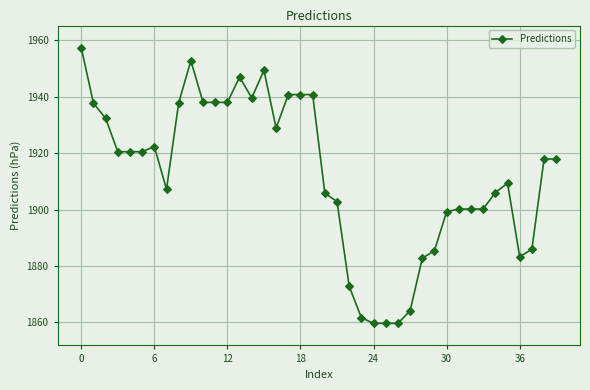

What is the maximum value shown in the chart?

1957.5